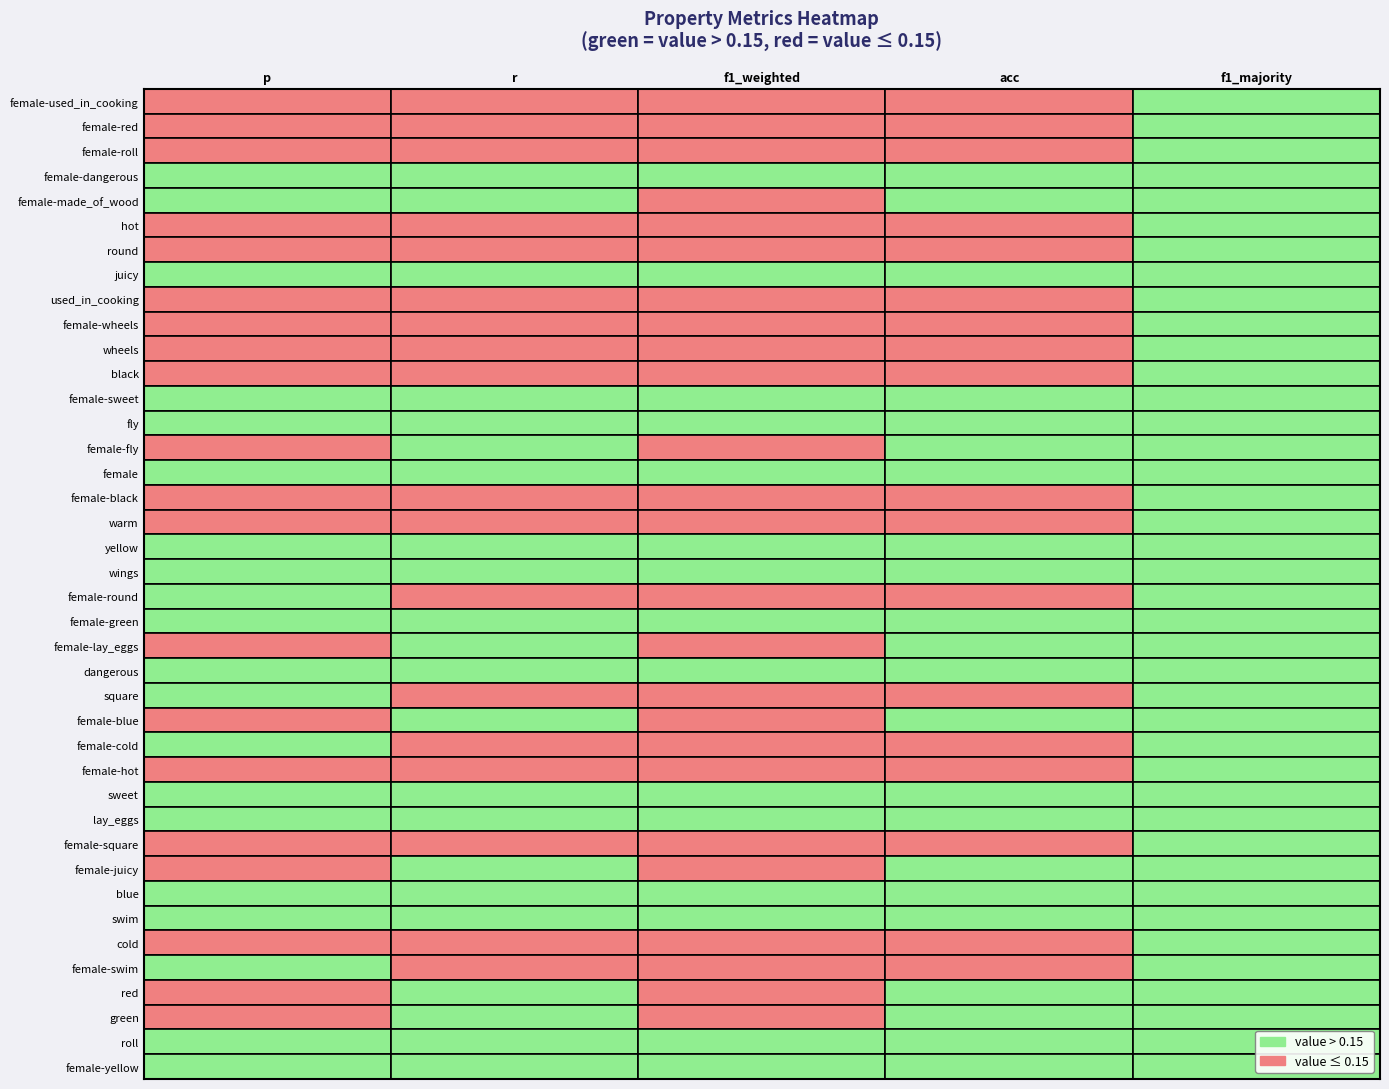

The female-made_of_wood series shows 0.1 at female-used_in_cooking. True or false?

False